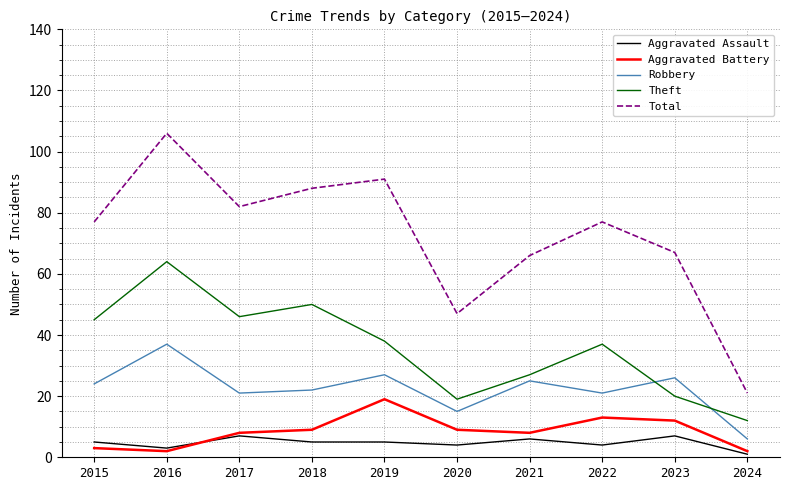

Rank the series at 2019 from lowest to highest value.

Aggravated Assault, Aggravated Battery, Robbery, Theft, Total